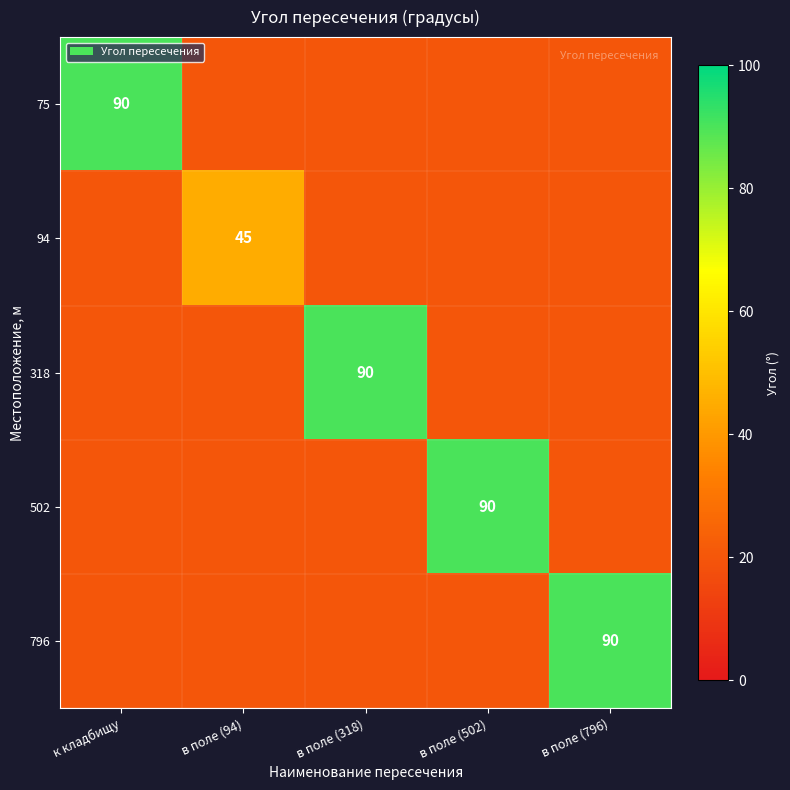

Which category has the lowest value across all series?

в поле (94)